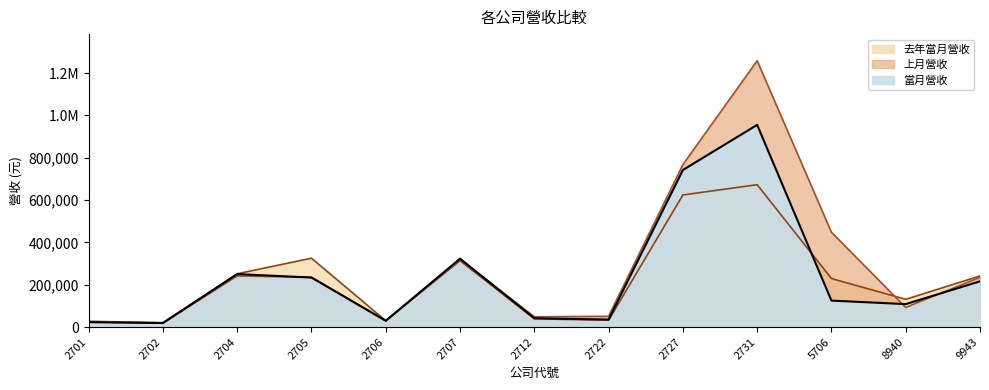

In 當月營收, how many points are higher than both neighbors (excluding endpoints)?

3